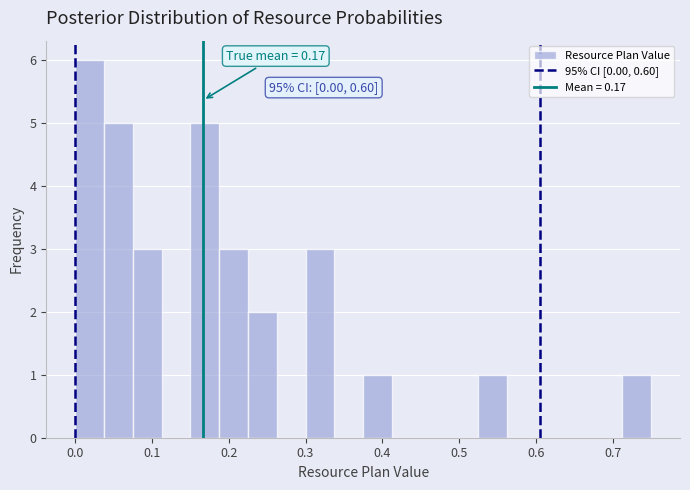

Read against the x-axis, roughly where is the centre of the tallest bar?

0.02